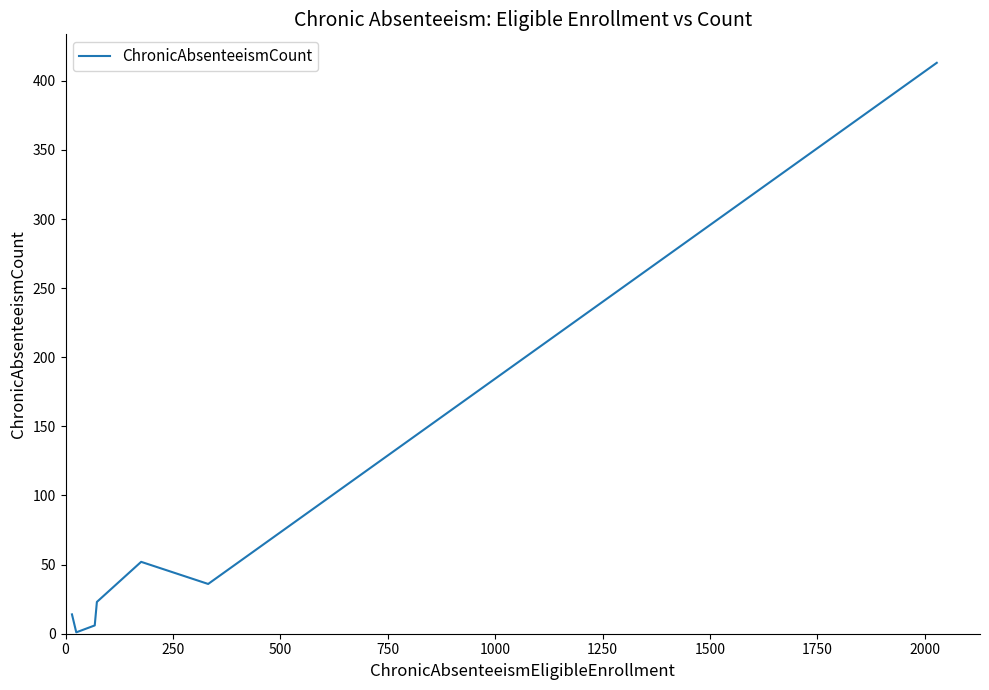

How many interior local valleys (lower than both neighbors) does the data have?

2